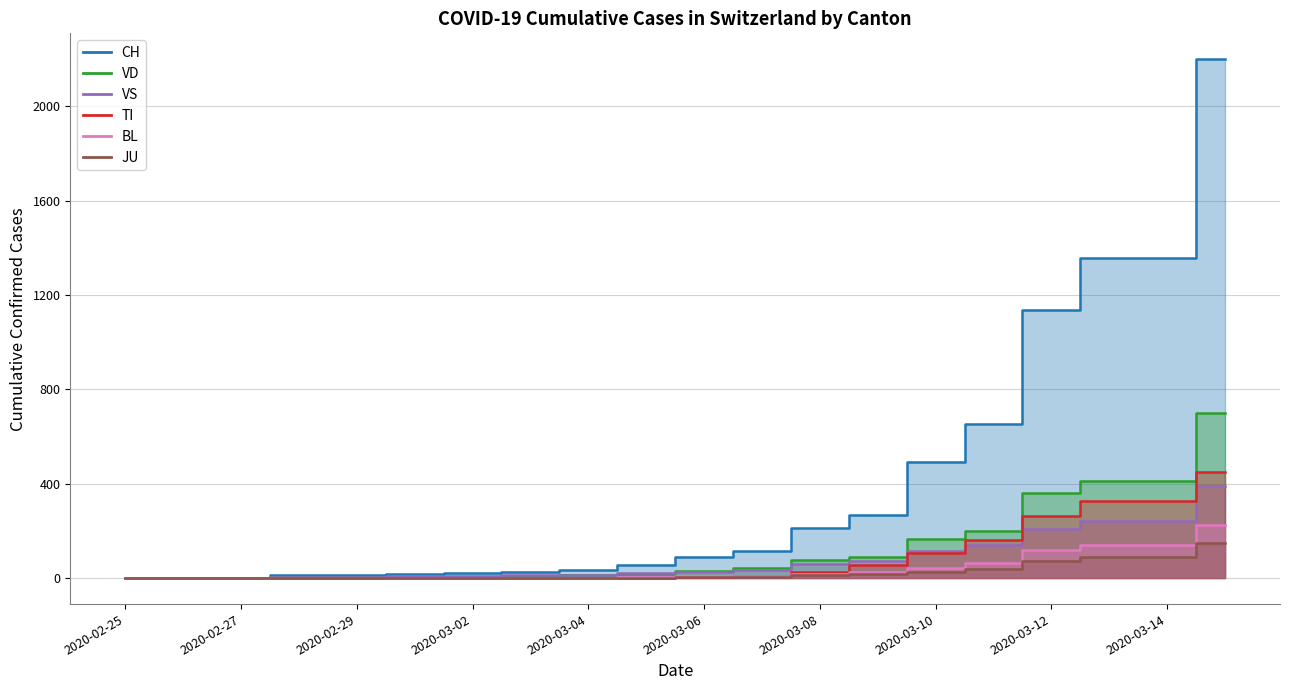

True or false: CH and VD intersect in this chart.

False